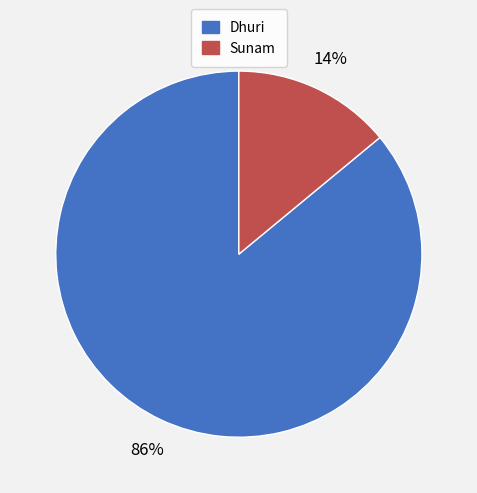

How many slices are in this pie chart?

2